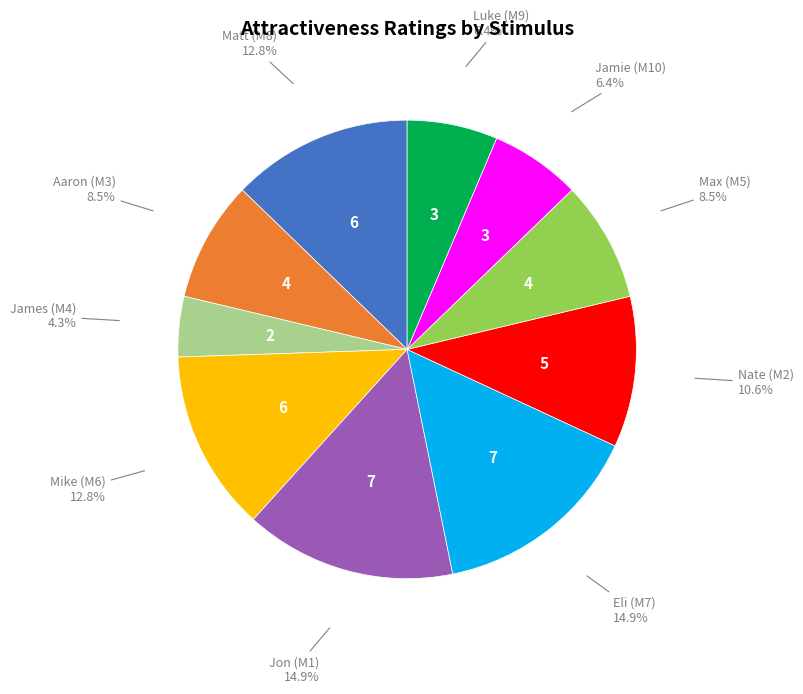

Does any single category account for the majority?

No